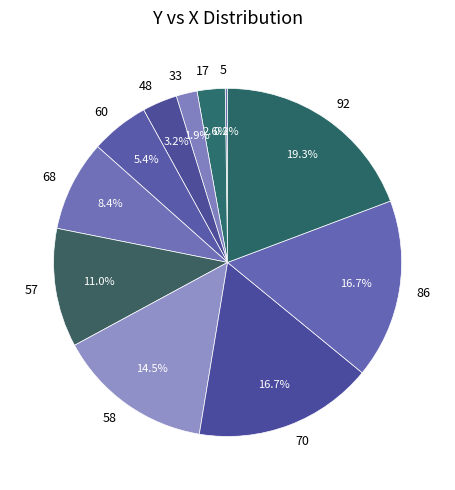

What portion of the pie excludes 70?

83.3%